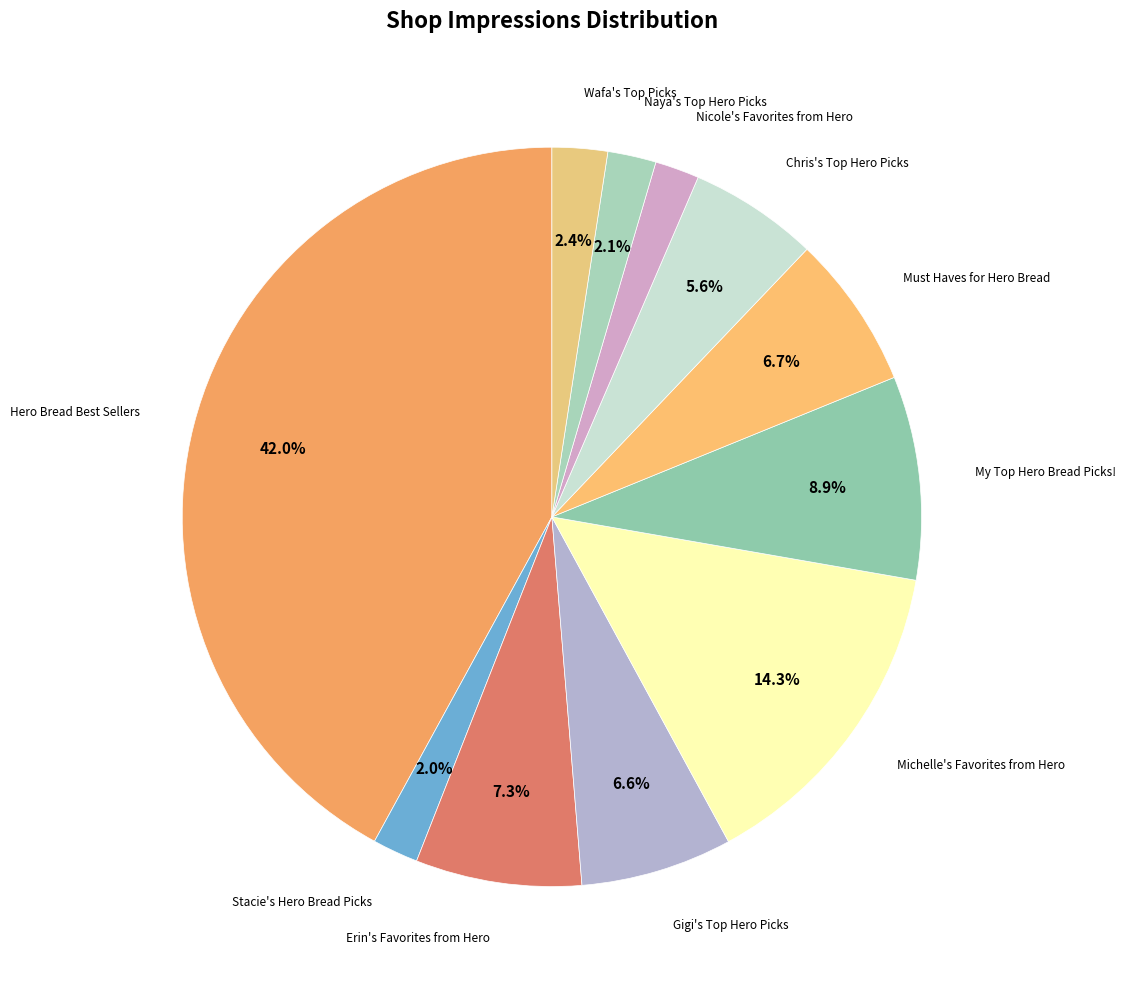

Is there any slice that represents more than half of the pie?

No